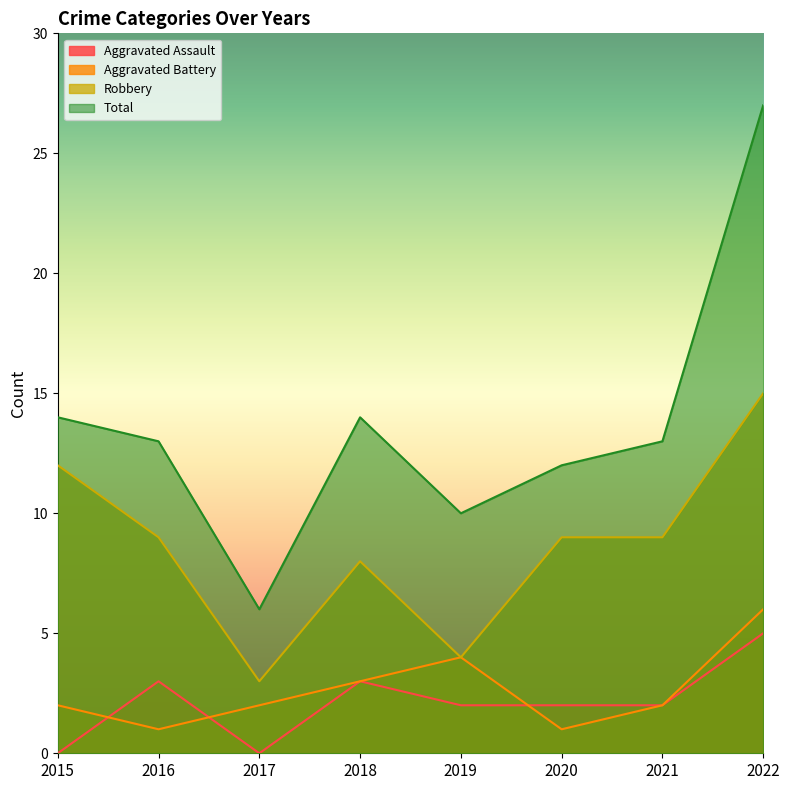

What is the difference between the maximum and second lowest values in the Robbery series?

11